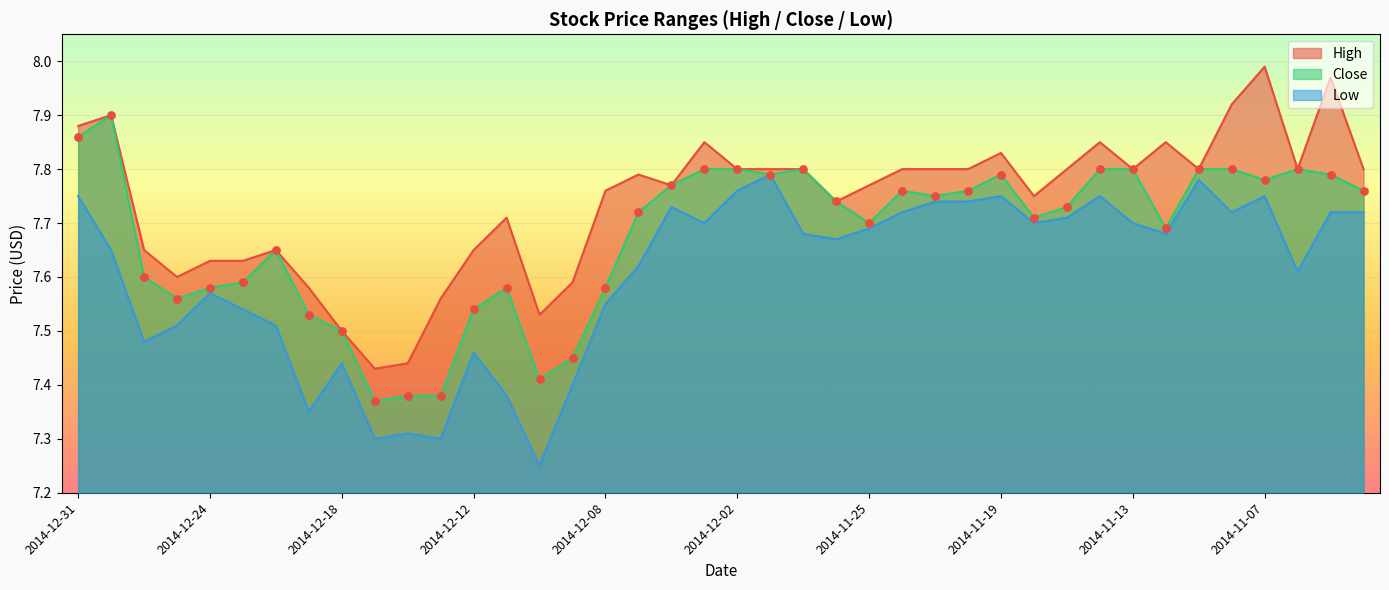

Which series has the largest Y range (max minus min)?

High